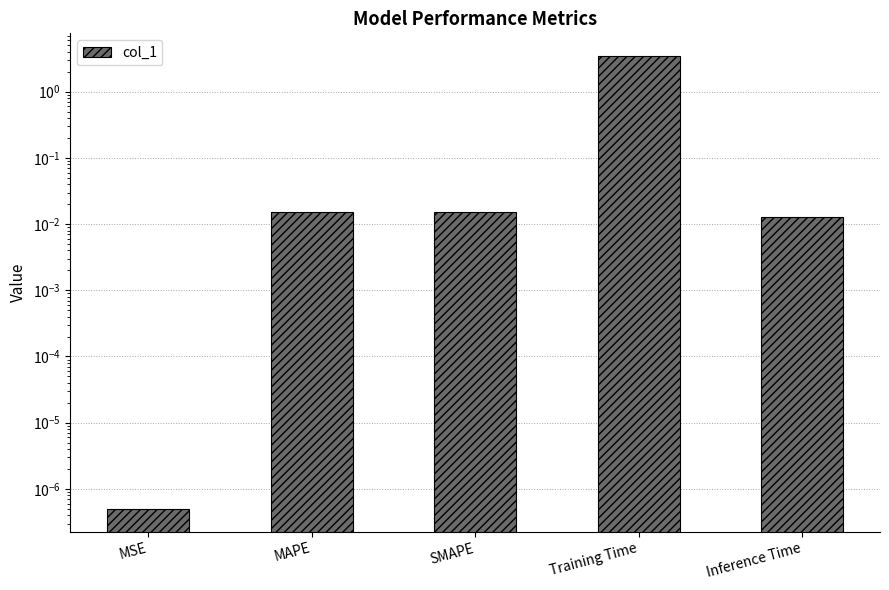

How many bars are there in total?

5